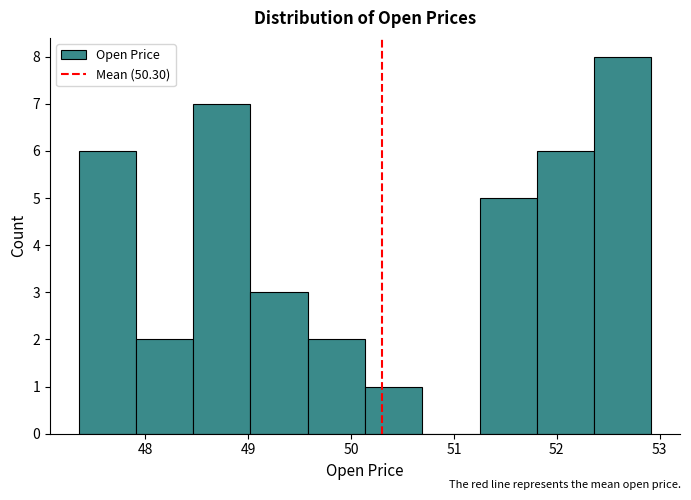

What is the height of the bar covering 52.4 to 52.9 on the x-axis? Neither the bar edges nor the heights are printed on the chart, so give them approximately, as read against the axes.

8